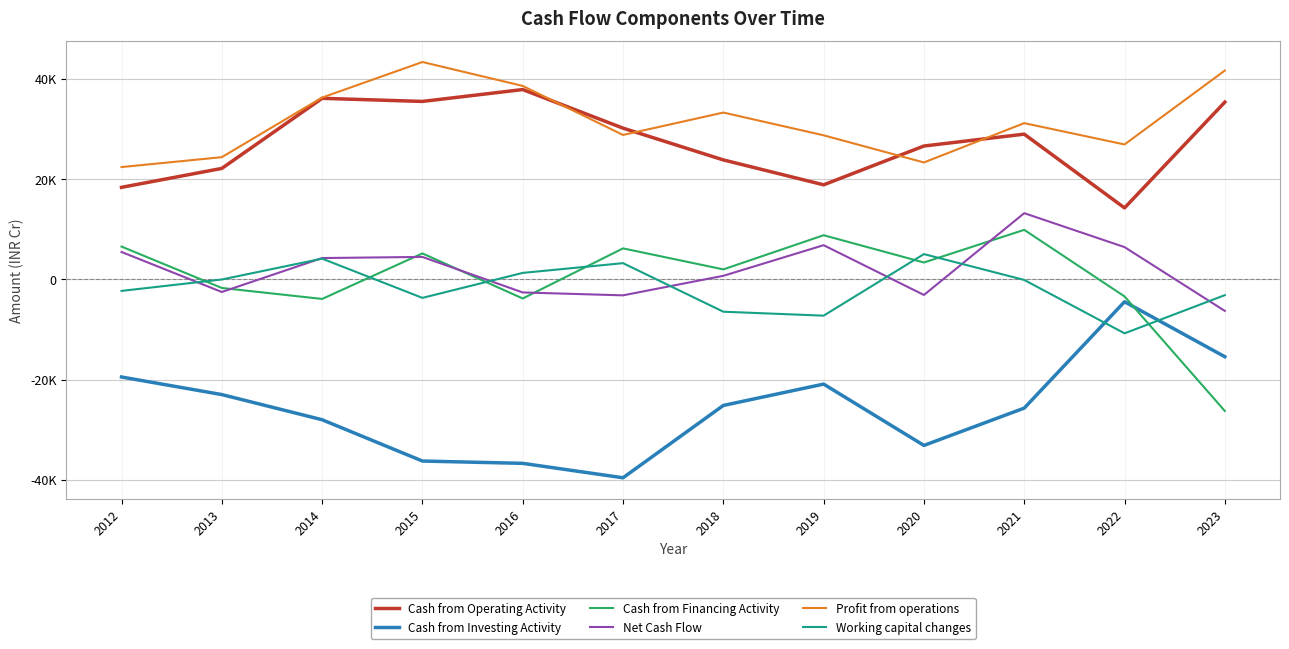

What is the total value across all series at 2021?

57570